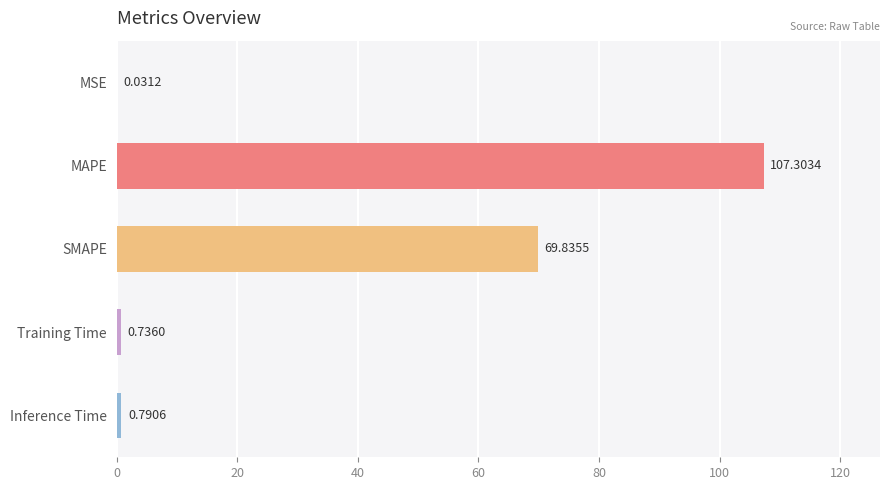

What is the average value?

35.7